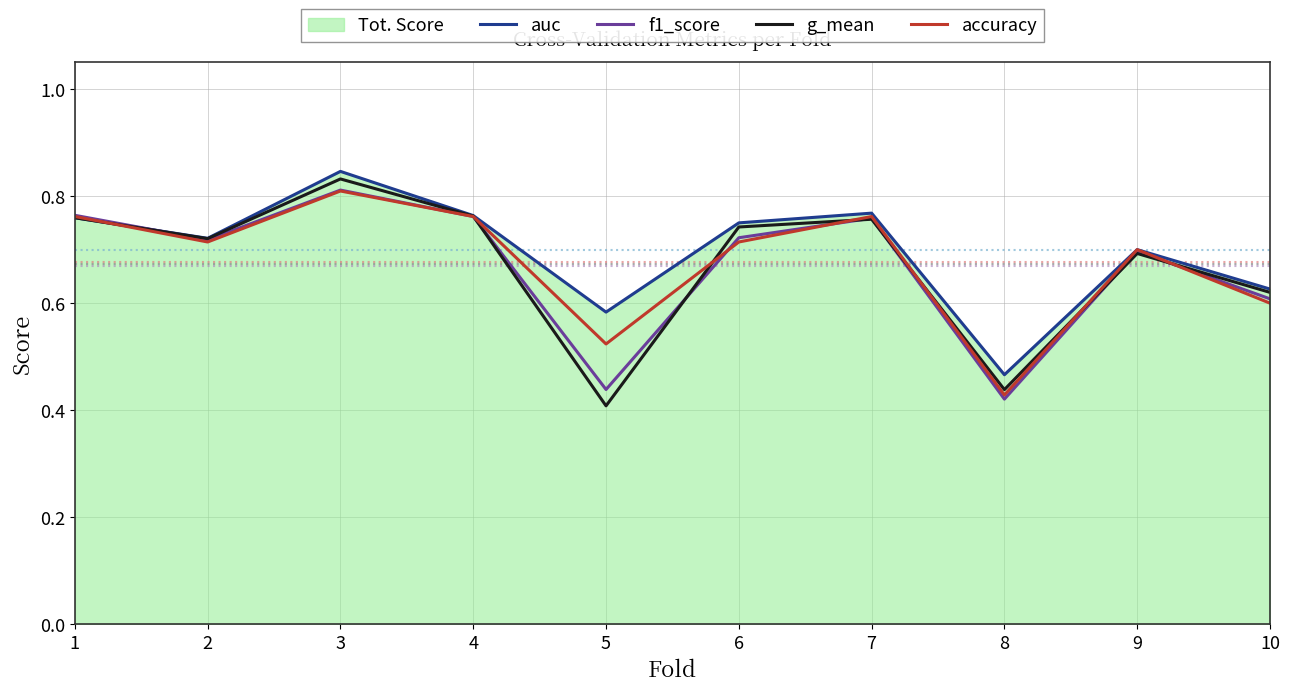

Which has a higher value, 4 or 5?

4